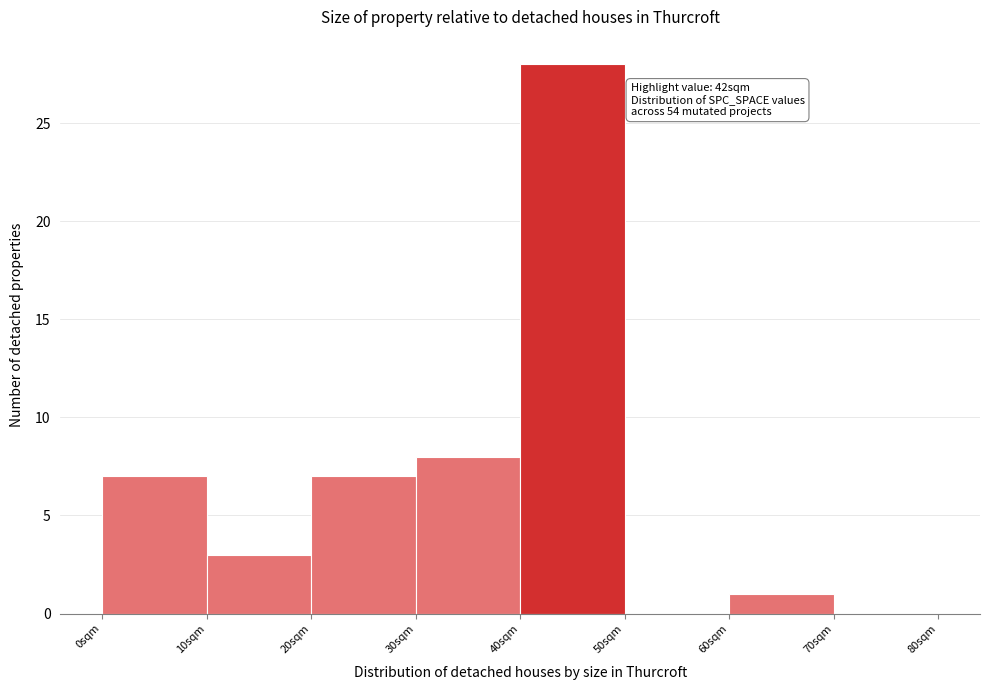

Which range on the x-axis has the tallest bar?

40 to 50